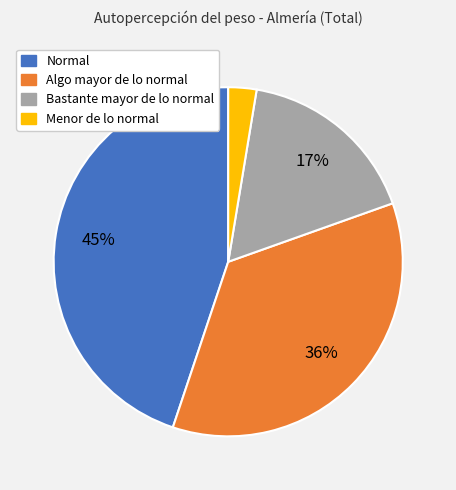

True or false: Menor de lo normal accounts for 3% of the total.

True